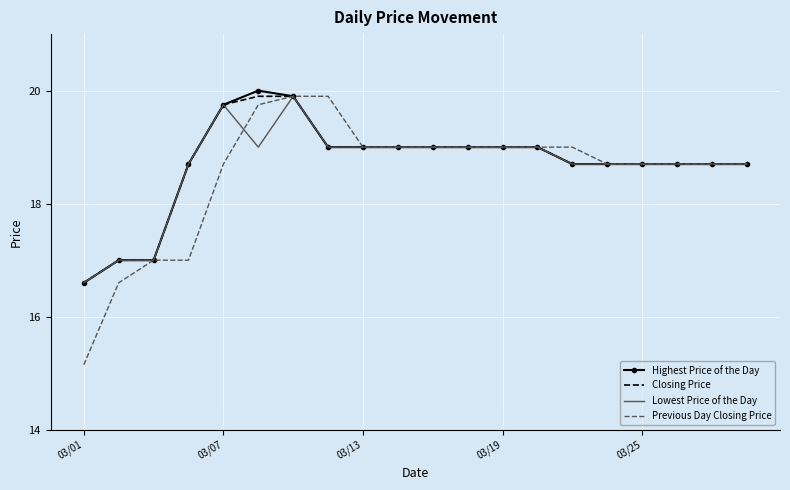

What is the greatest value displayed?

20.0